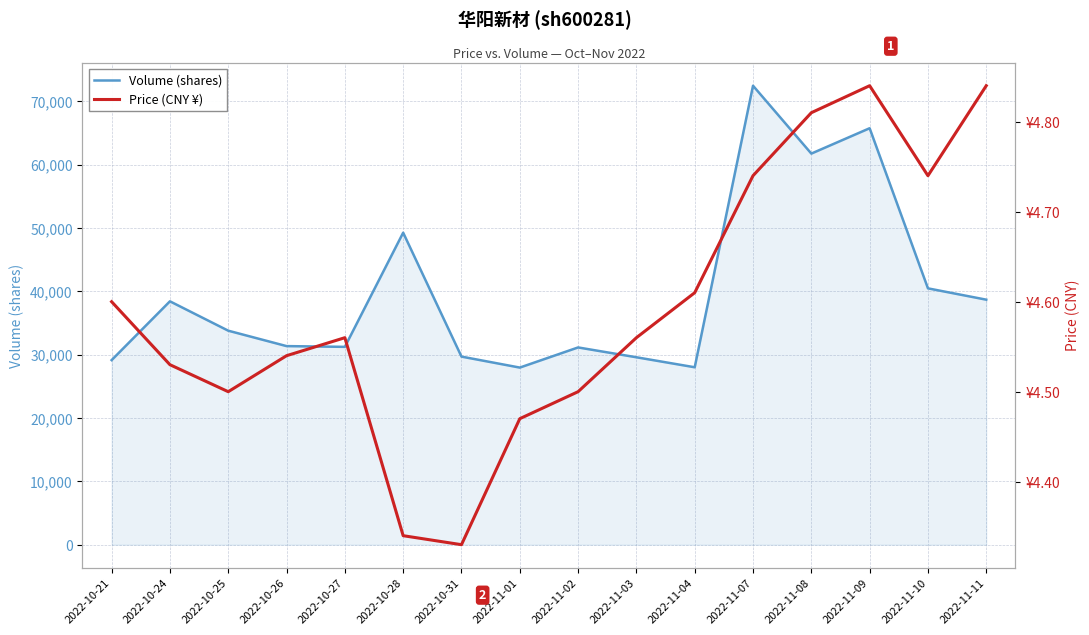

At how many categories does at least one series exceed 70559?

1